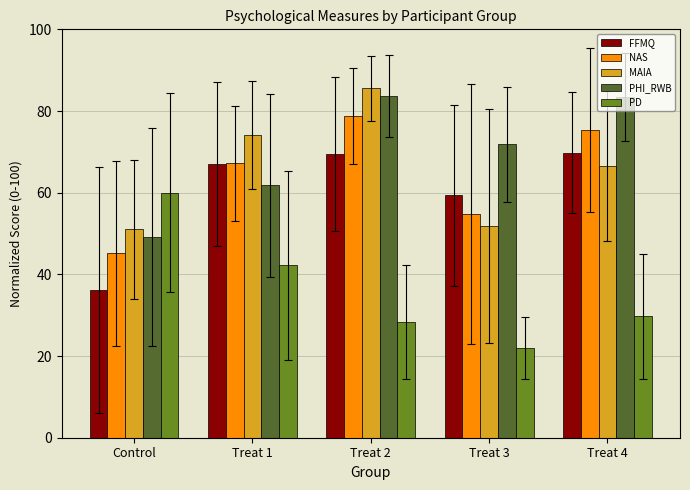

What is the average value of the PHI_RWB series?

70.0